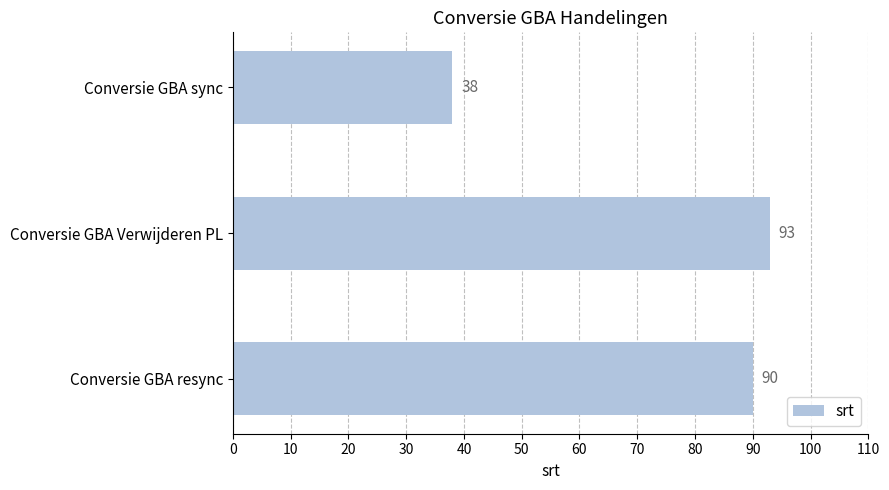

Rank the categories by value from lowest to highest.

Conversie GBA sync, Conversie GBA resync, Conversie GBA Verwijderen PL